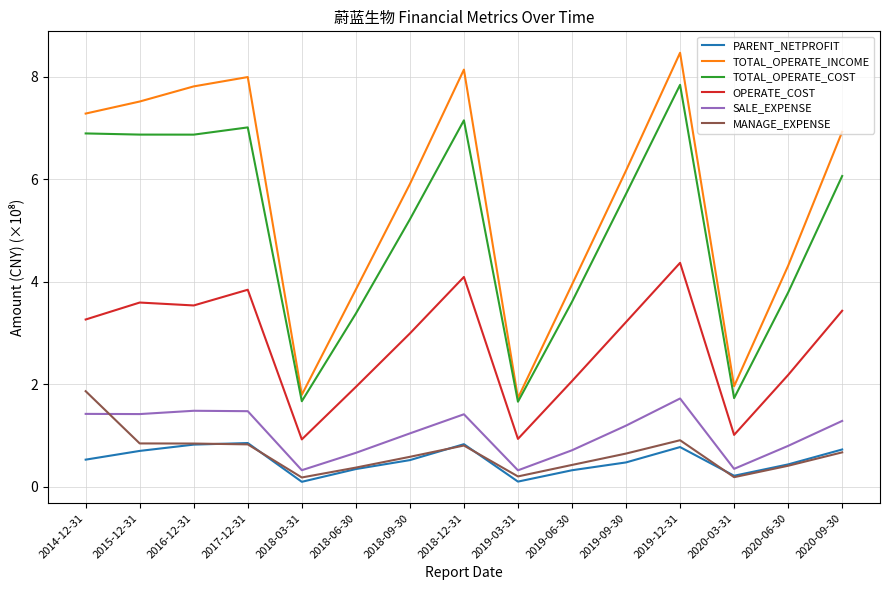

True or false: TOTAL_OPERATE_COST has more than 0 interior local peaks.

True